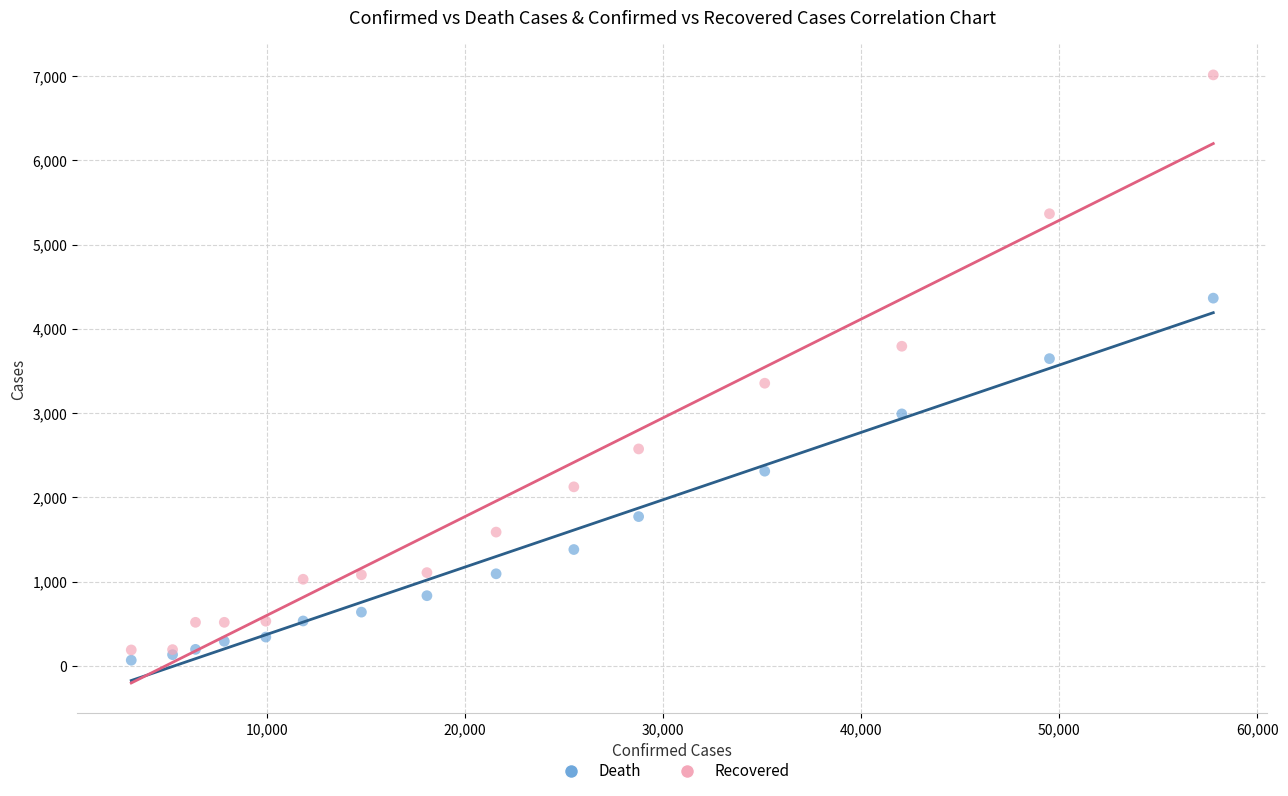

Which series reaches the maximum Y coordinate?

Recovered